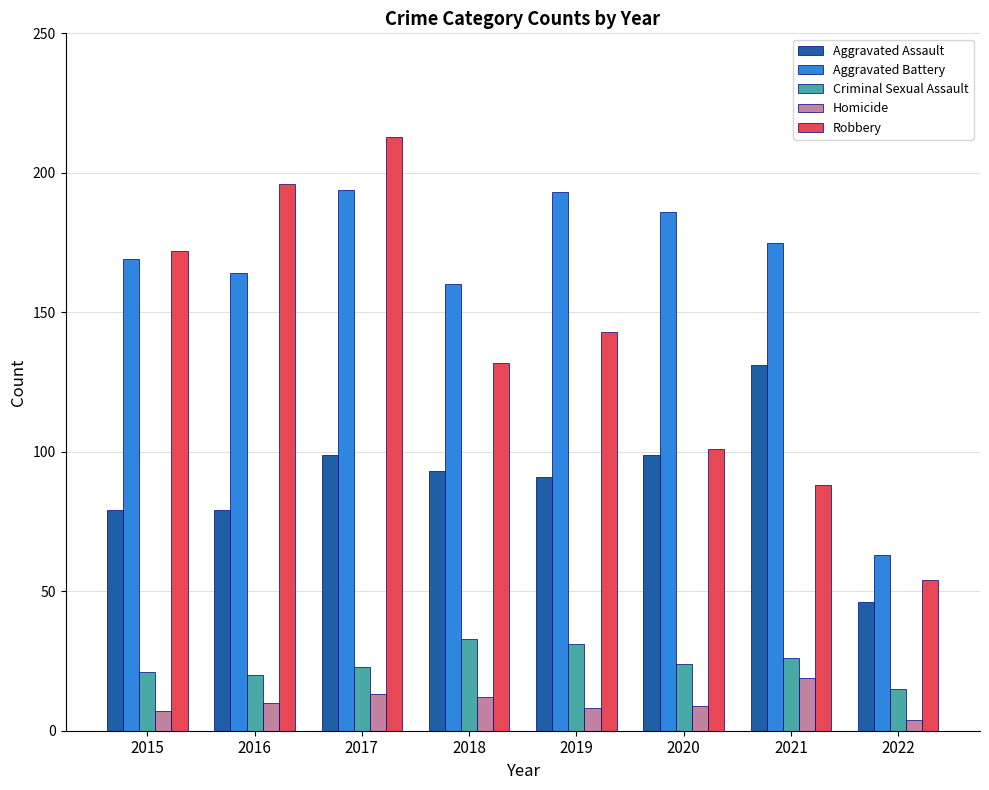

At which label does Aggravated Assault reach its minimum?

2022